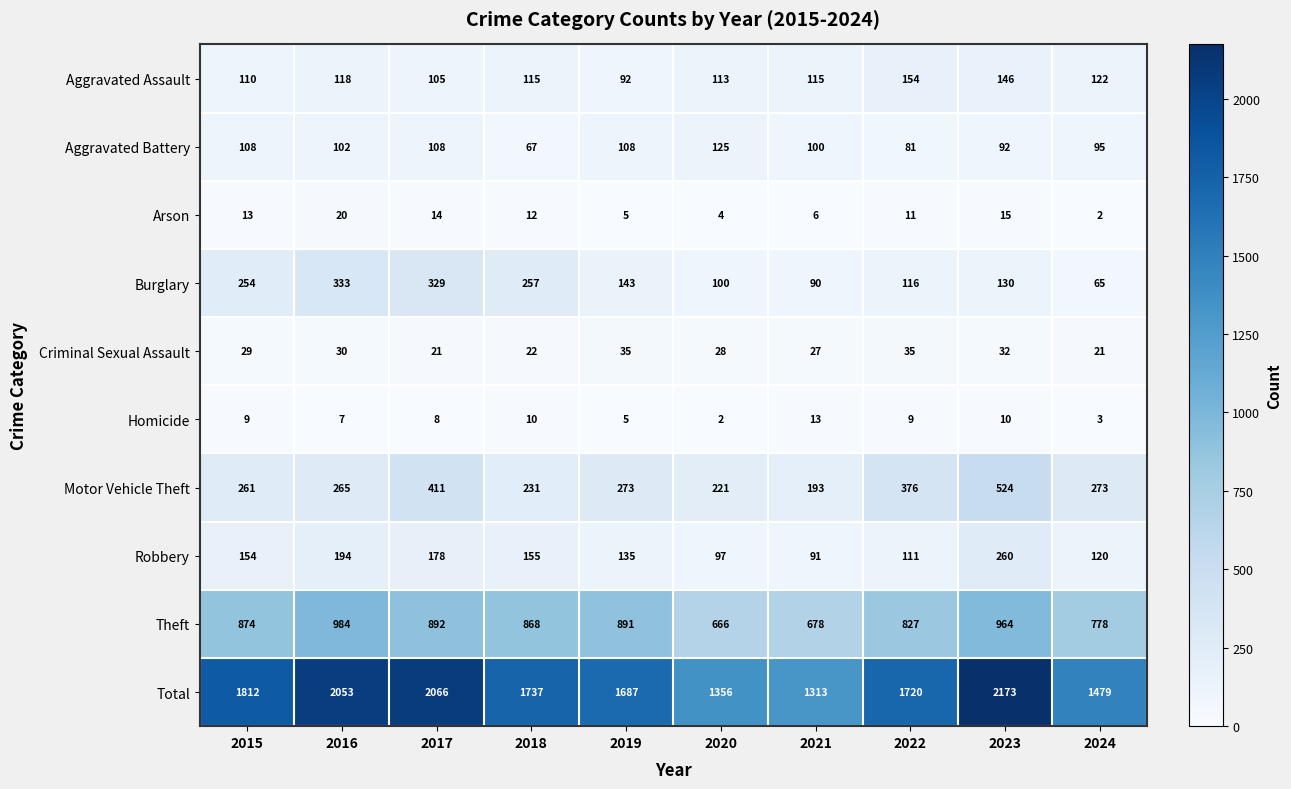

What is the difference between the highest and lowest values at 2019?

1682